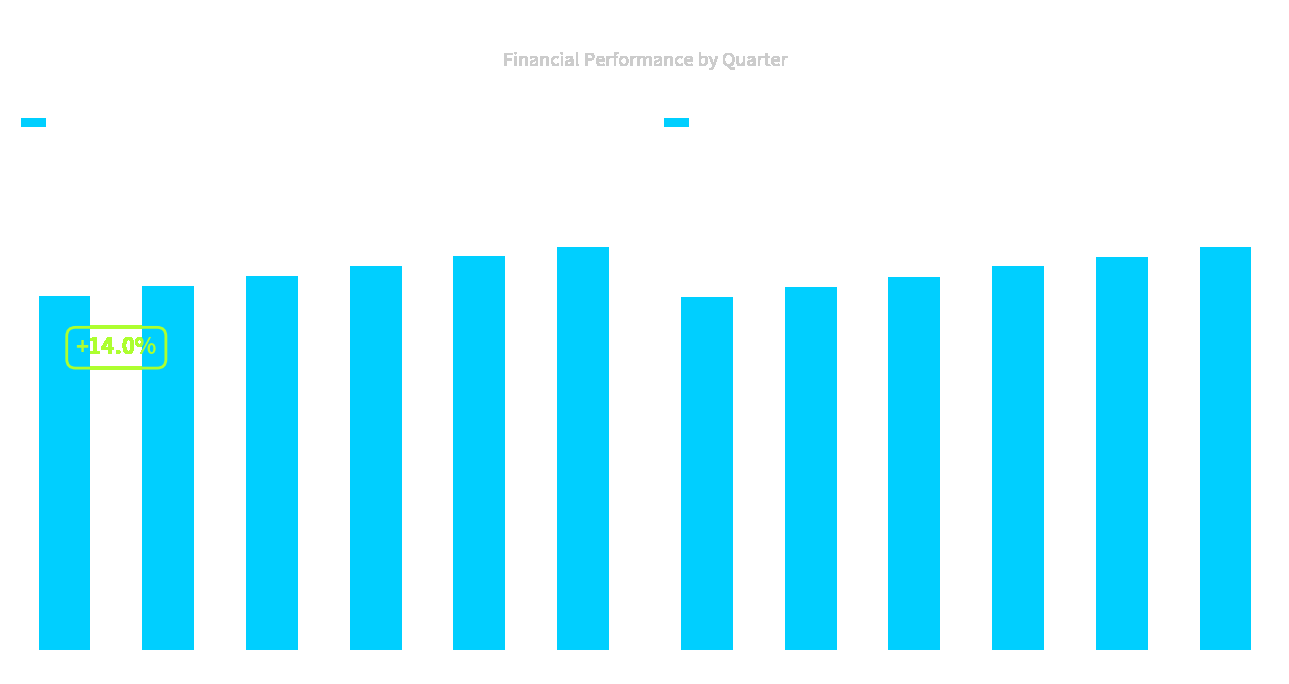

At which category does the chart reach its minimum across all series?

Y1-Q1